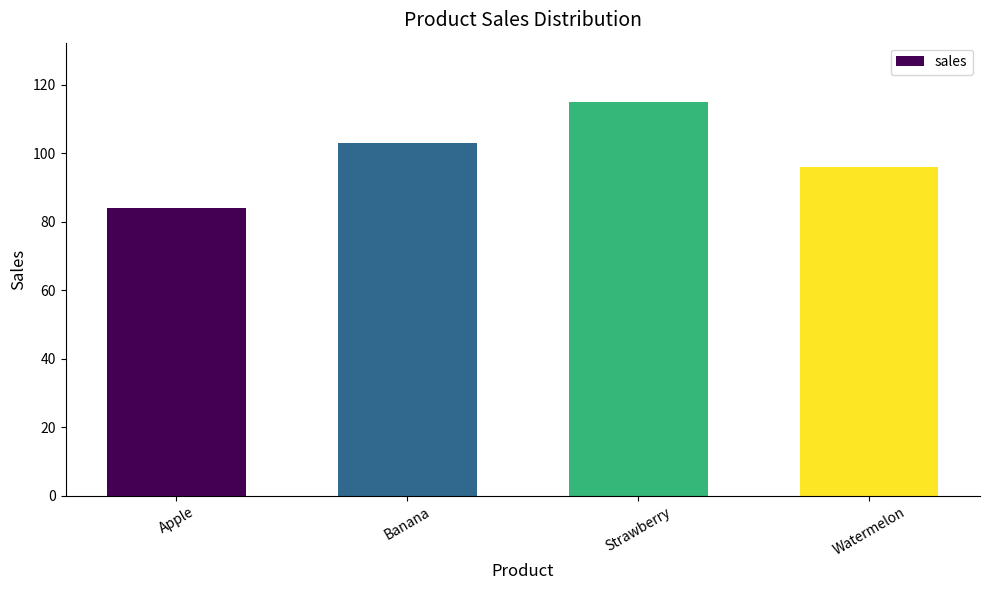

Are the bars grouped side by side (vs. stacked)?

No